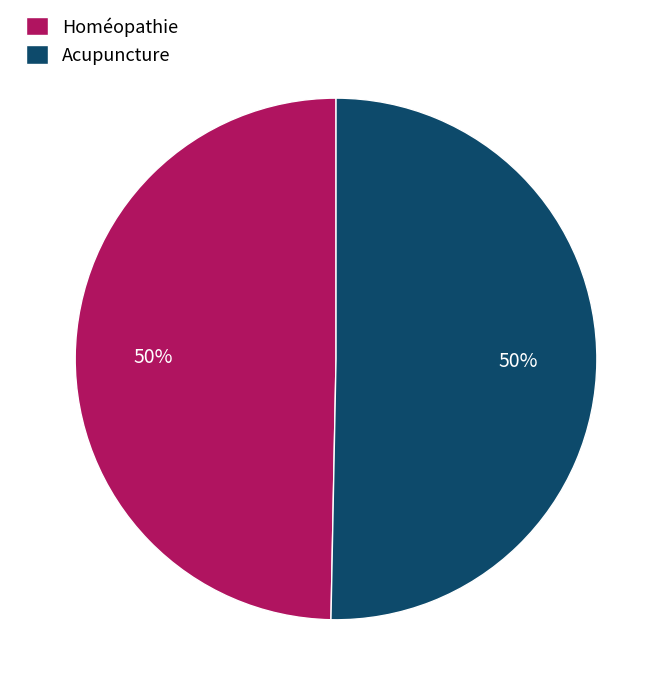

To the nearest percent, what portion does Homéopathie represent?

50%